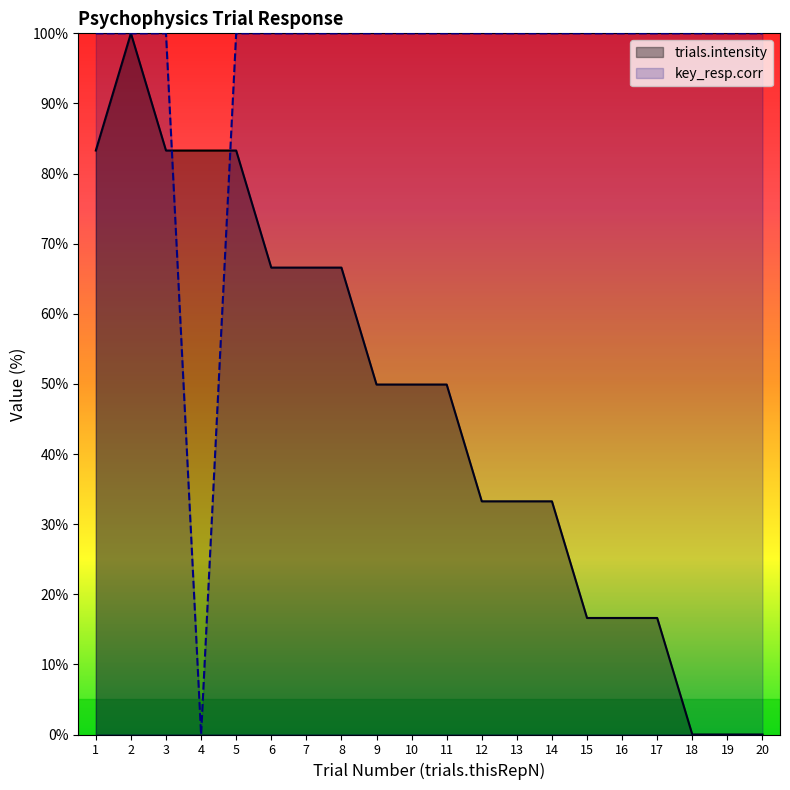

True or false: key_resp.corr and trials.intensity intersect in this chart.

True